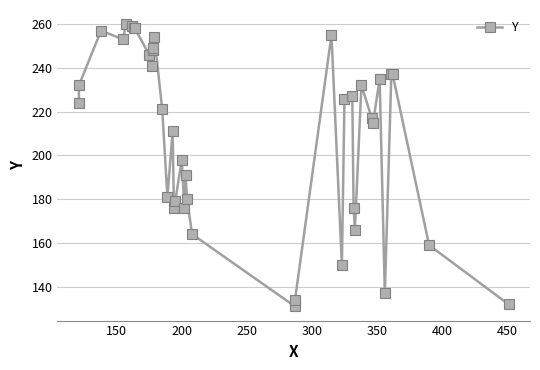

Does the chart have visible grid lines?

Yes